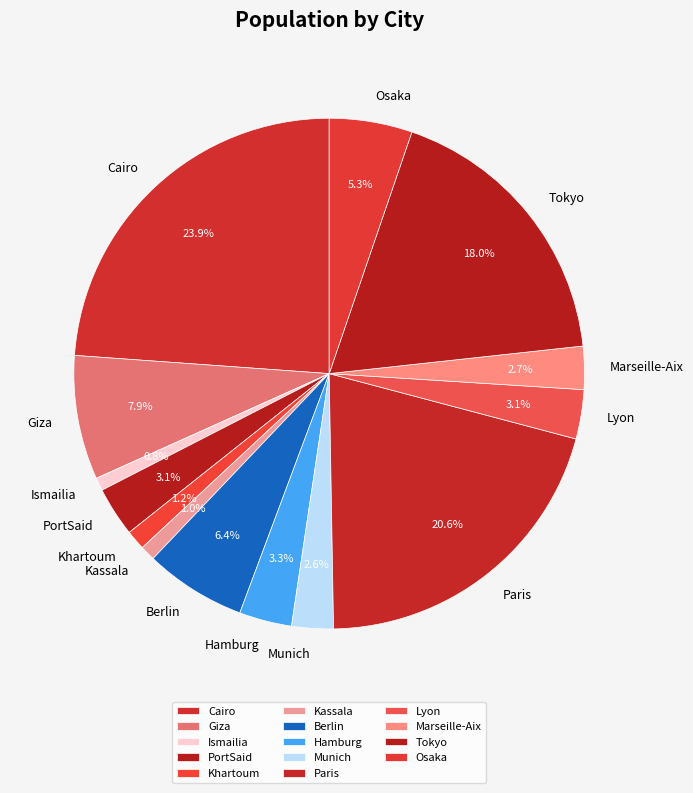

Count the number of slices in the pie.

14